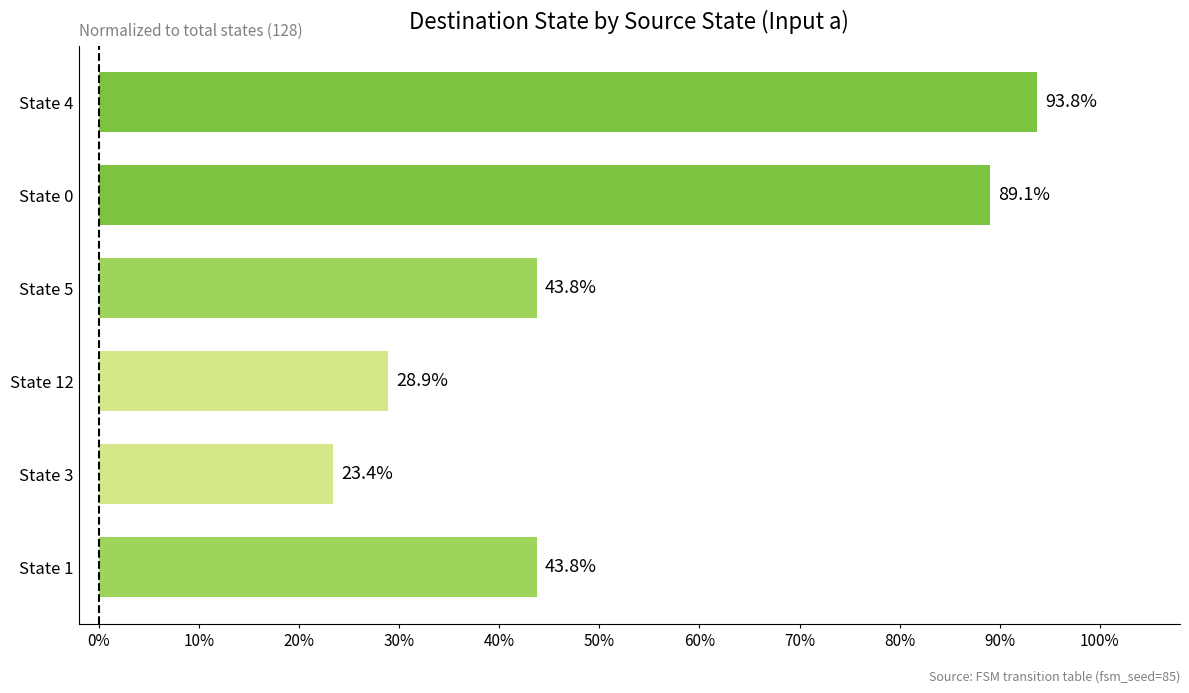

What is the greatest value displayed?

0.9